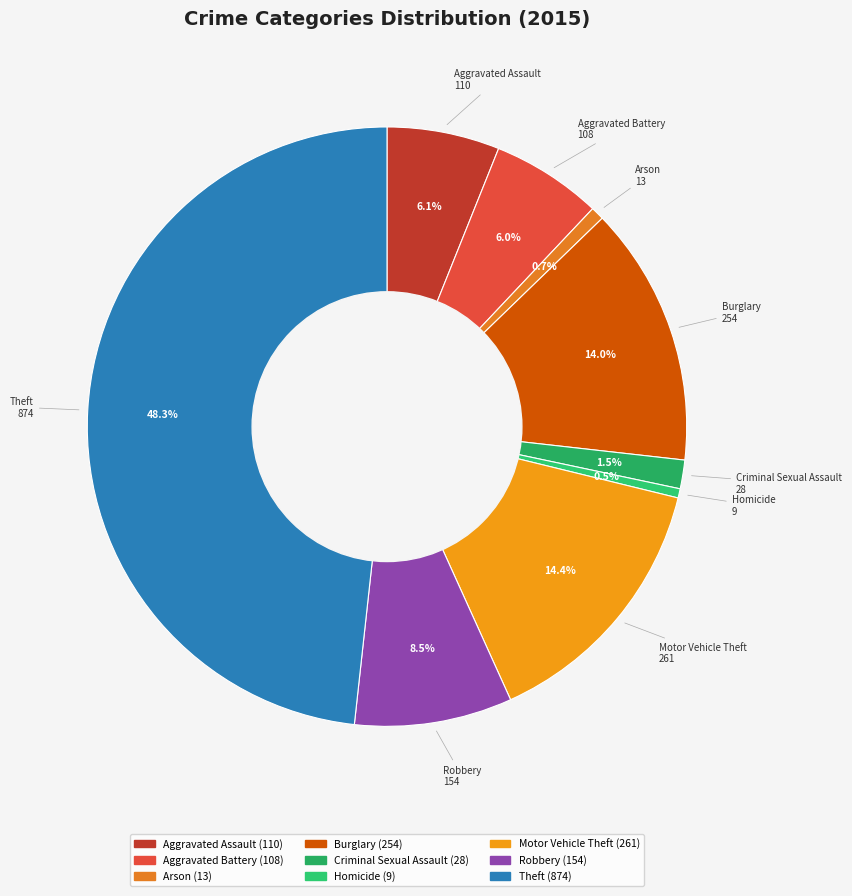

Which category has the biggest portion of the pie?

Theft